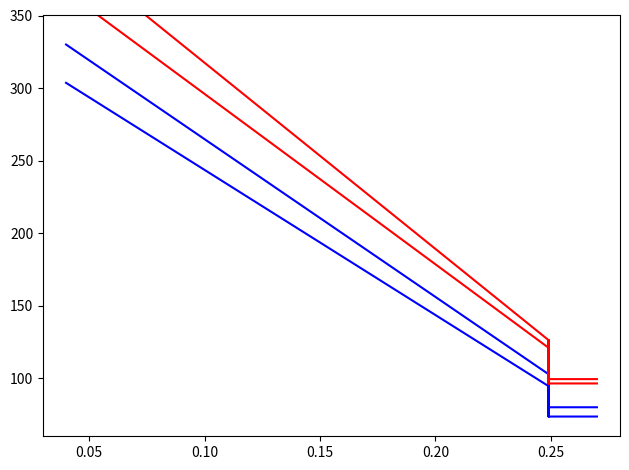

What is the sum of all Pull requests count values?

5290.9